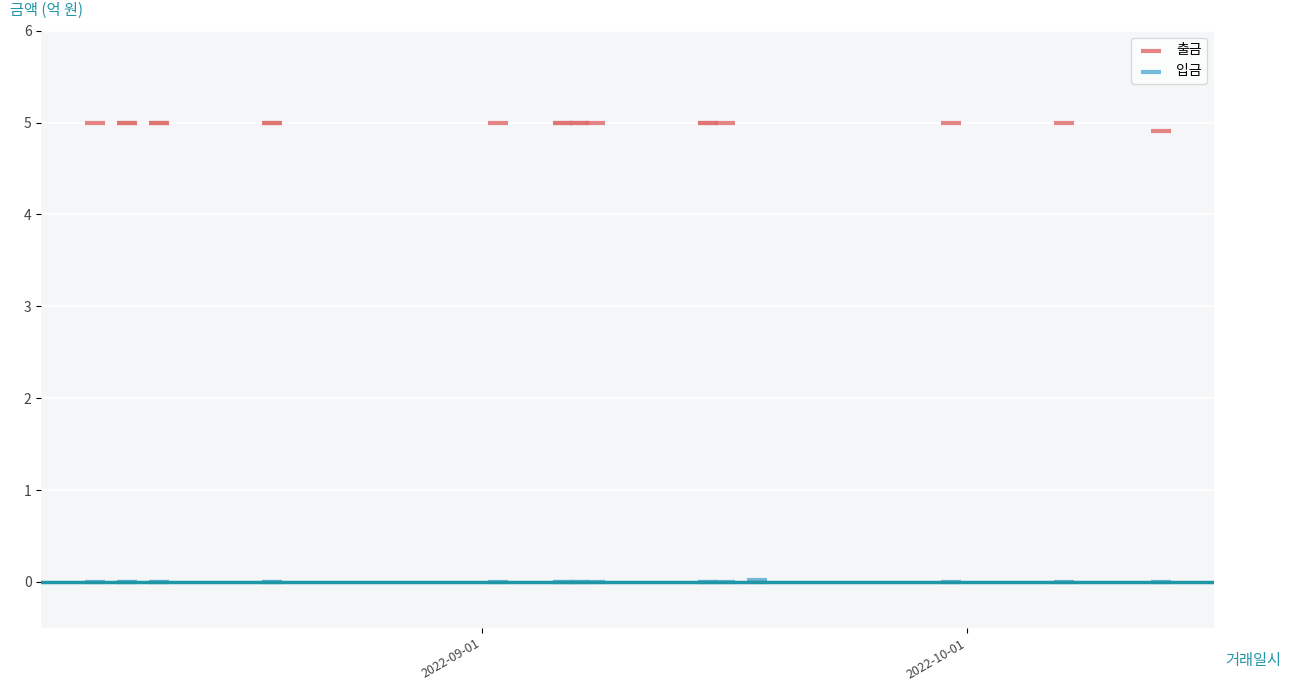

What are all the series names shown in the legend?

출금, 입금